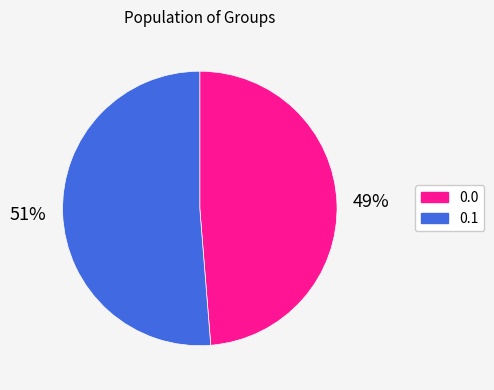

Is it true that 0.0 is 56% of the pie?

False